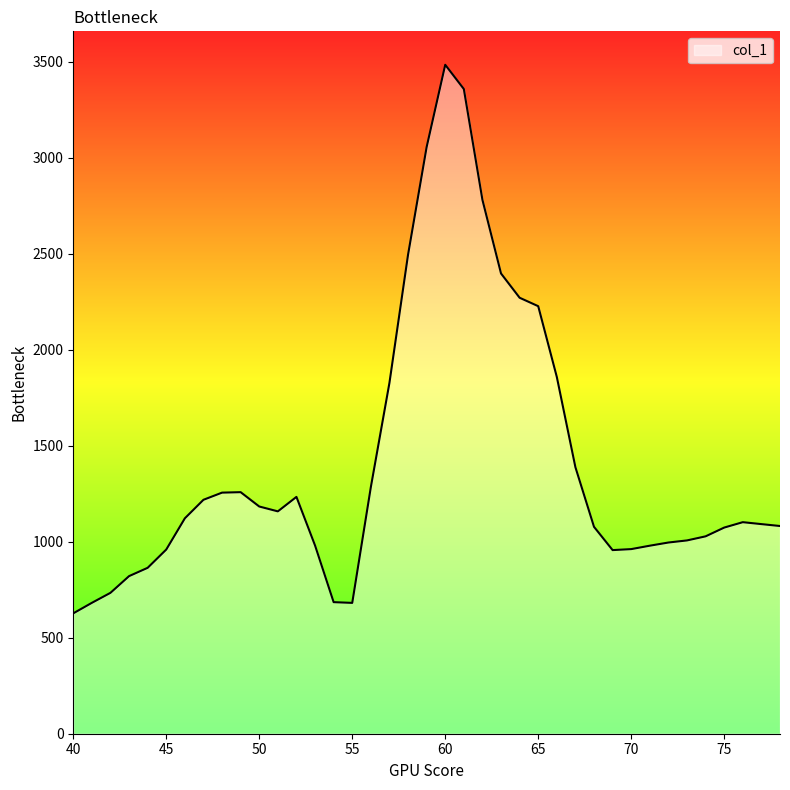

What is the maximum value shown in the chart?

3483.4